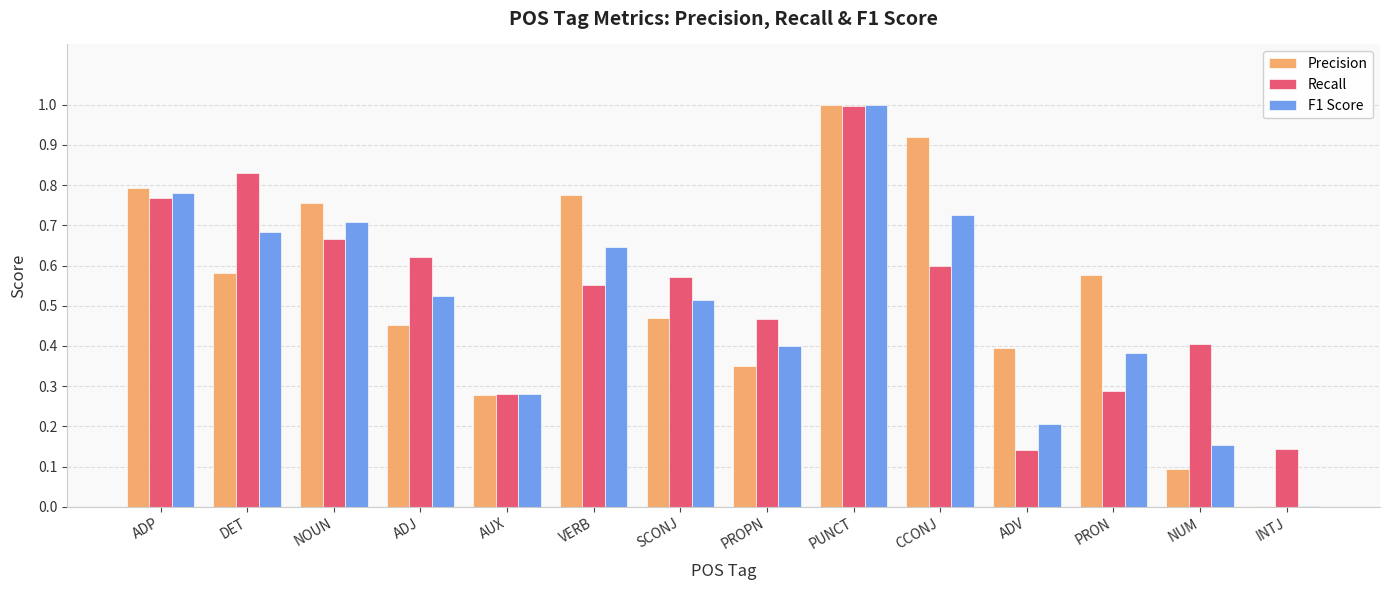

At which category does the chart reach its peak across all series?

PUNCT